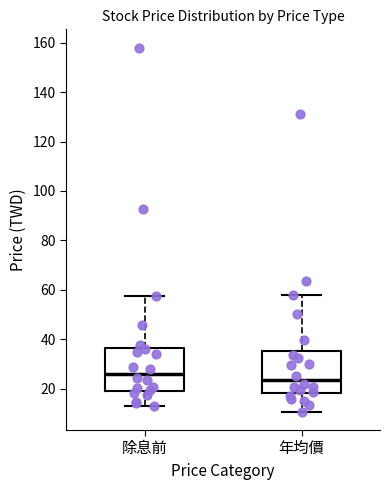

Reading left to right, read every box against the y-axis: the position of its median line, the range the box covers, and the ends of its whiskers. The values are not printed on the chart, so give them approximately, as read against the axis.

除息前: median 26, box 20 to 36, whiskers 12 to 58
年均價: median 24, box 18 to 36, whiskers 10 to 58